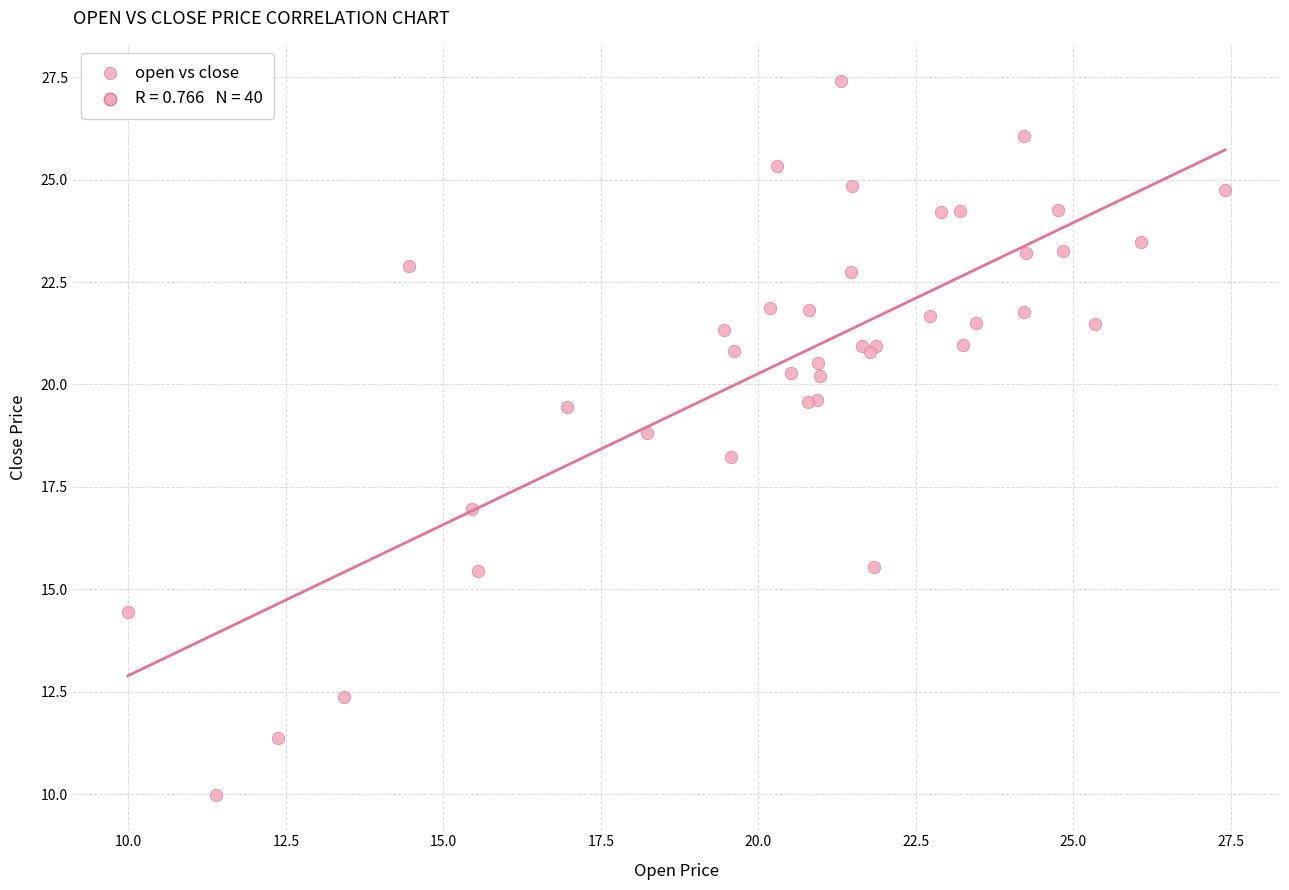

What Y value in the scatter plot is closest to 18?

18.2